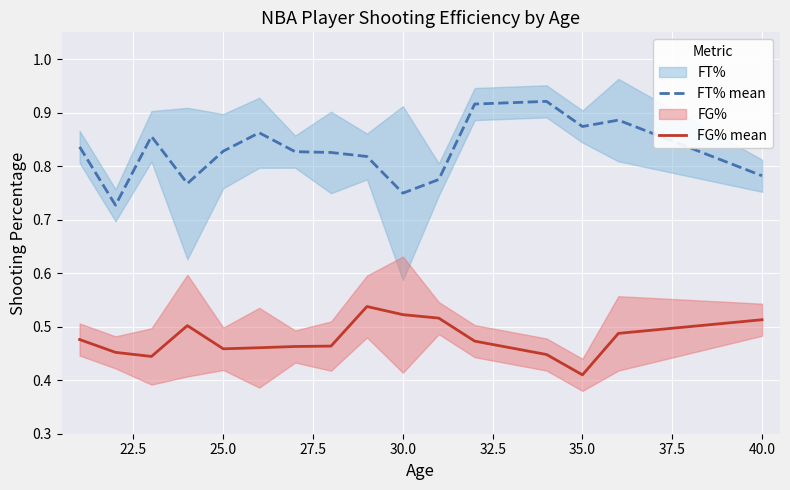

The value of FT% mean at 40.0 is 0.5. True or false?

False